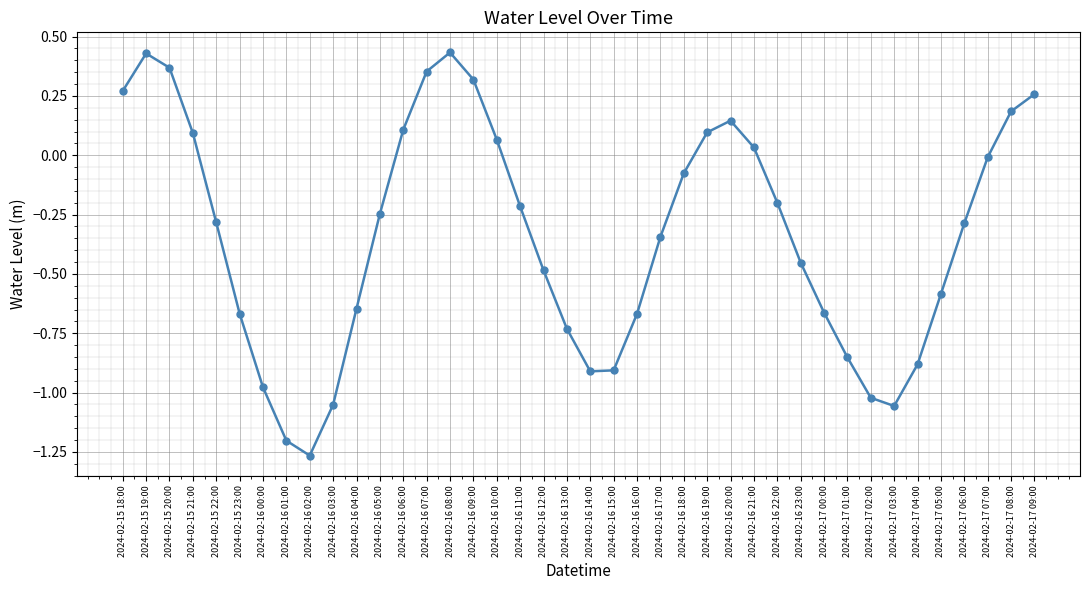

What is the change in value from 2024-02-17 00:00 to 2024-02-17 08:00?

+0.8